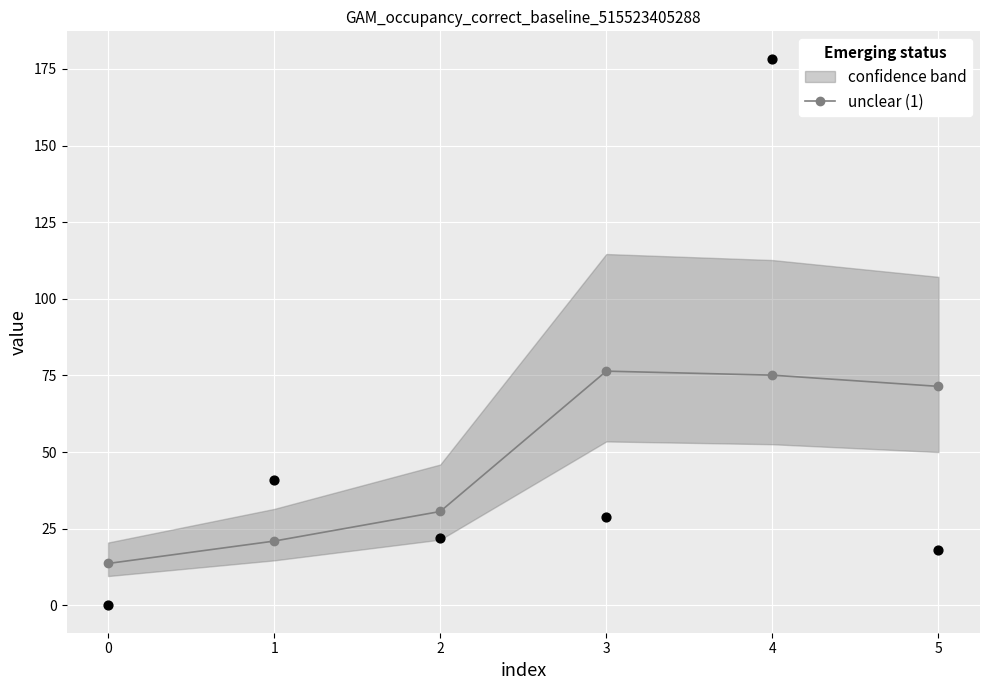

How many interior local peaks does the unclear (1) series have?

1